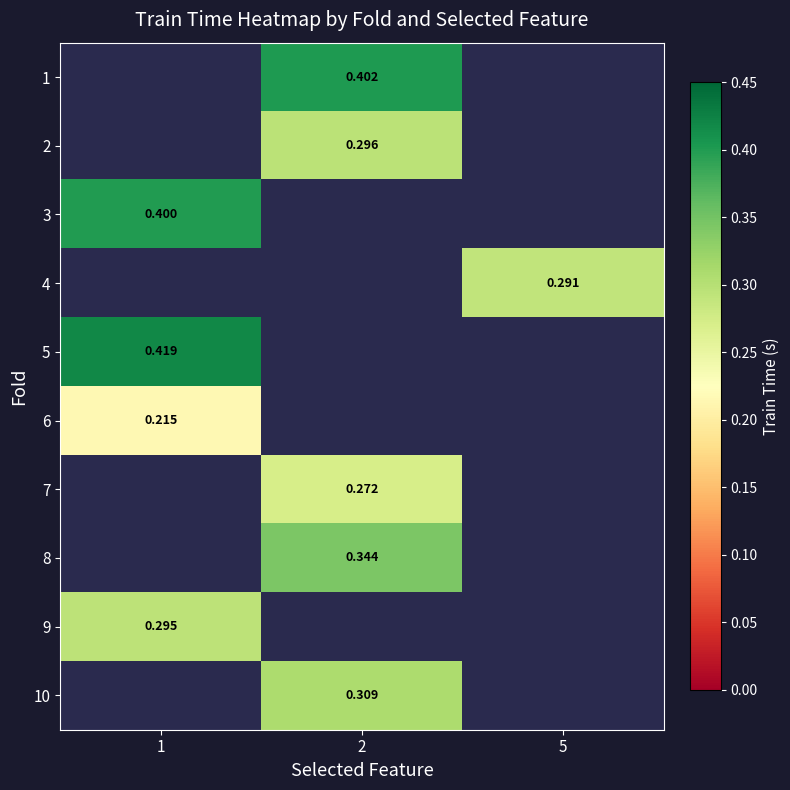

The 1 series shows 0.6 at 2. True or false?

False